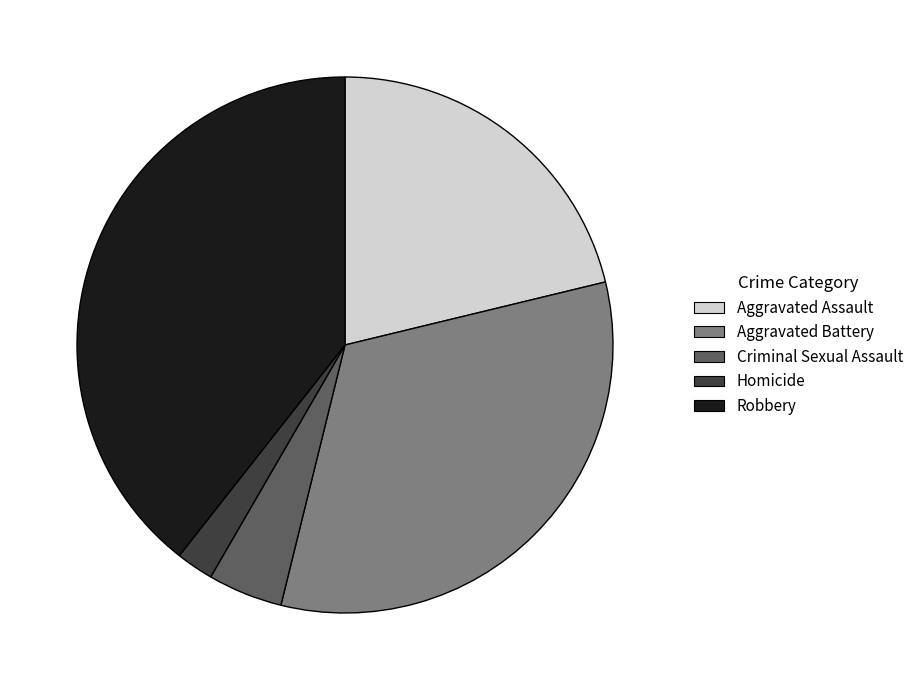

Is the sum of Robbery and Aggravated Assault greater than half?

Yes